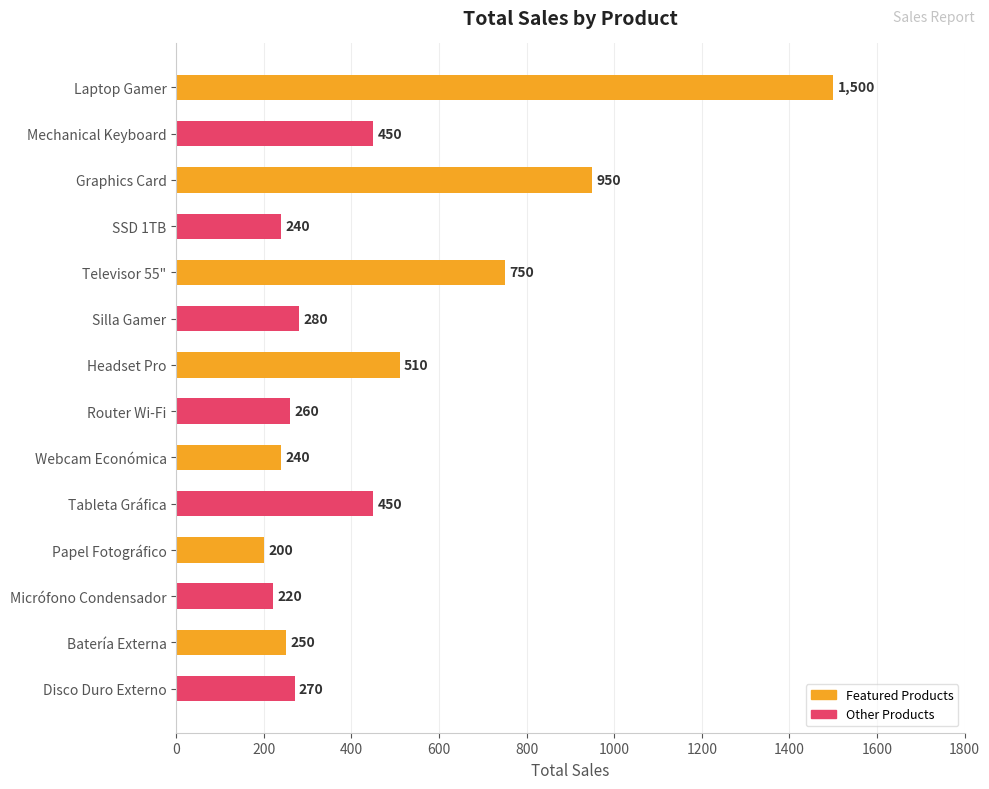

At which category is the sum across all series the highest?

Laptop Gamer